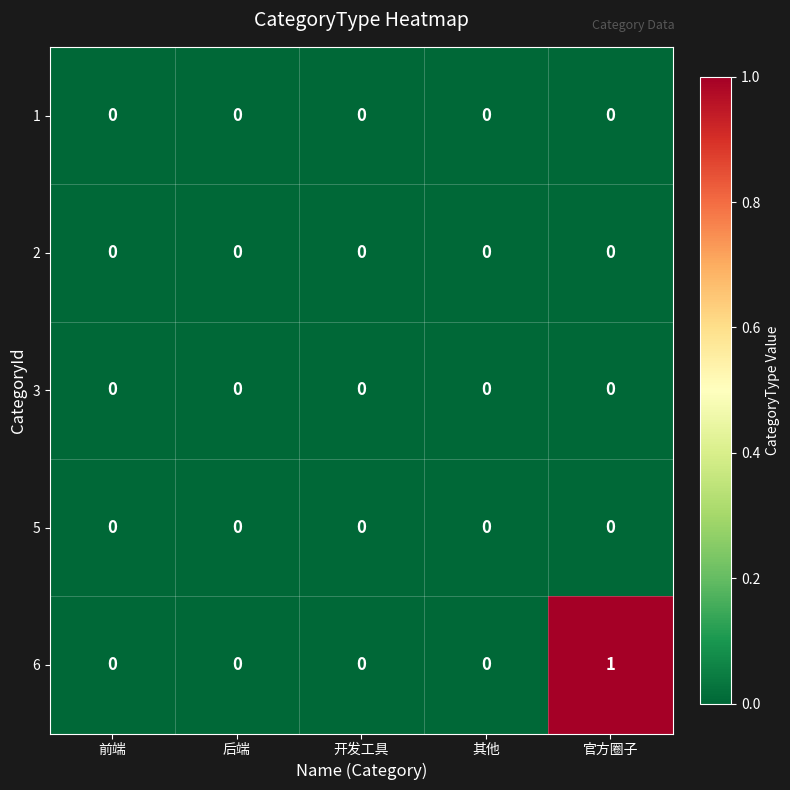

Reading left to right, transcribe all the data shown in this chart.

1: 0	0	0	0	0
2: 0	0	0	0	0
3: 0	0	0	0	0
5: 0	0	0	0	0
6: 0	0	0	0	1